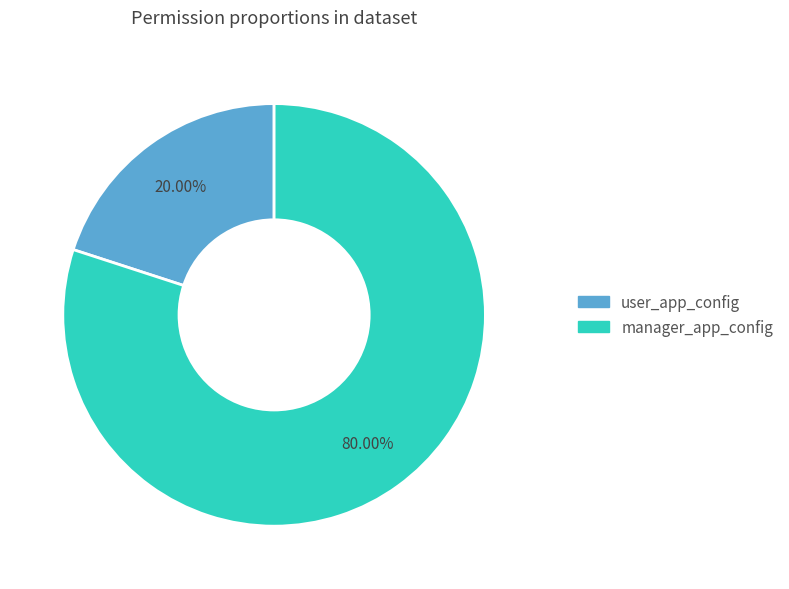

Do user_app_config and manager_app_config together represent more than half of the pie?

Yes